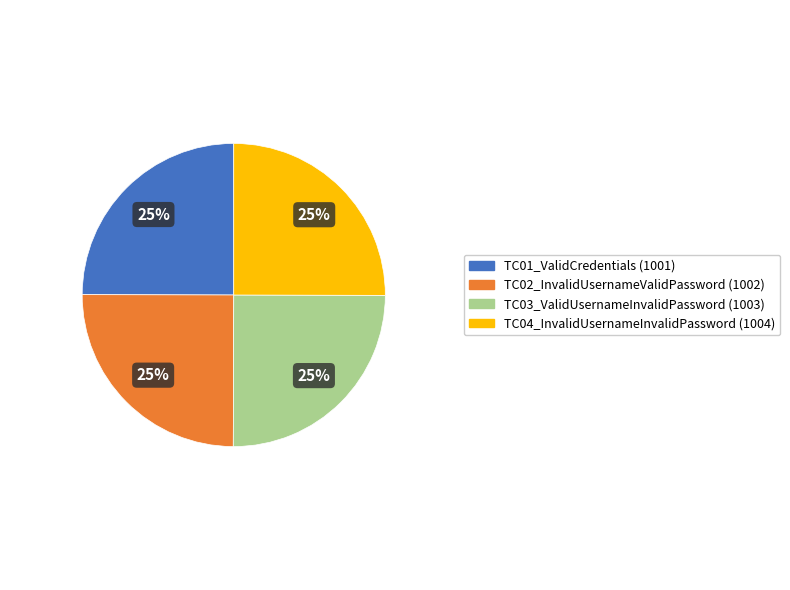

Is it true that TC03_ValidUsernameInvalidPassword is 25% of the pie?

True